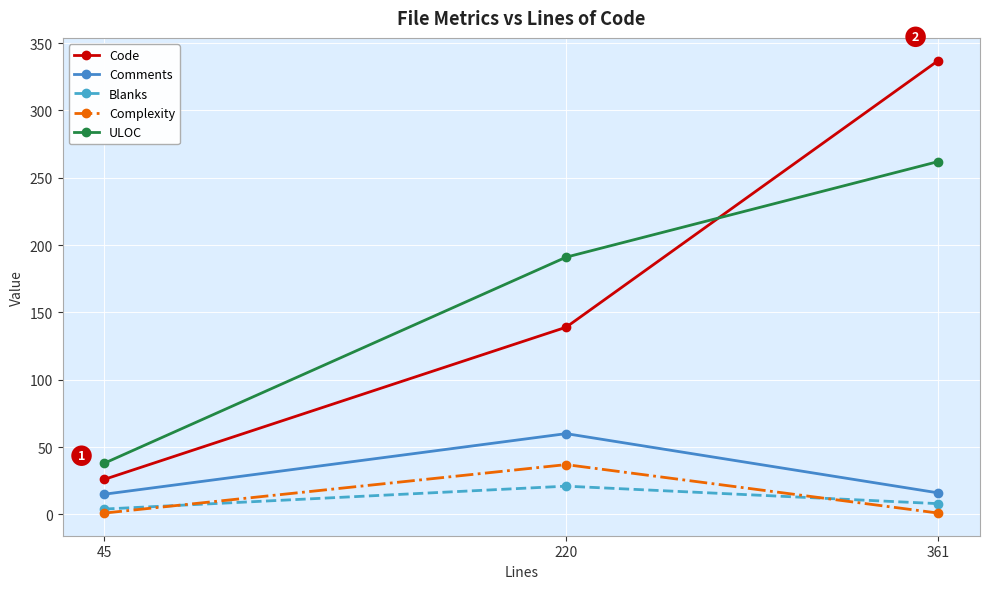

How many distinct data groups are displayed?

5